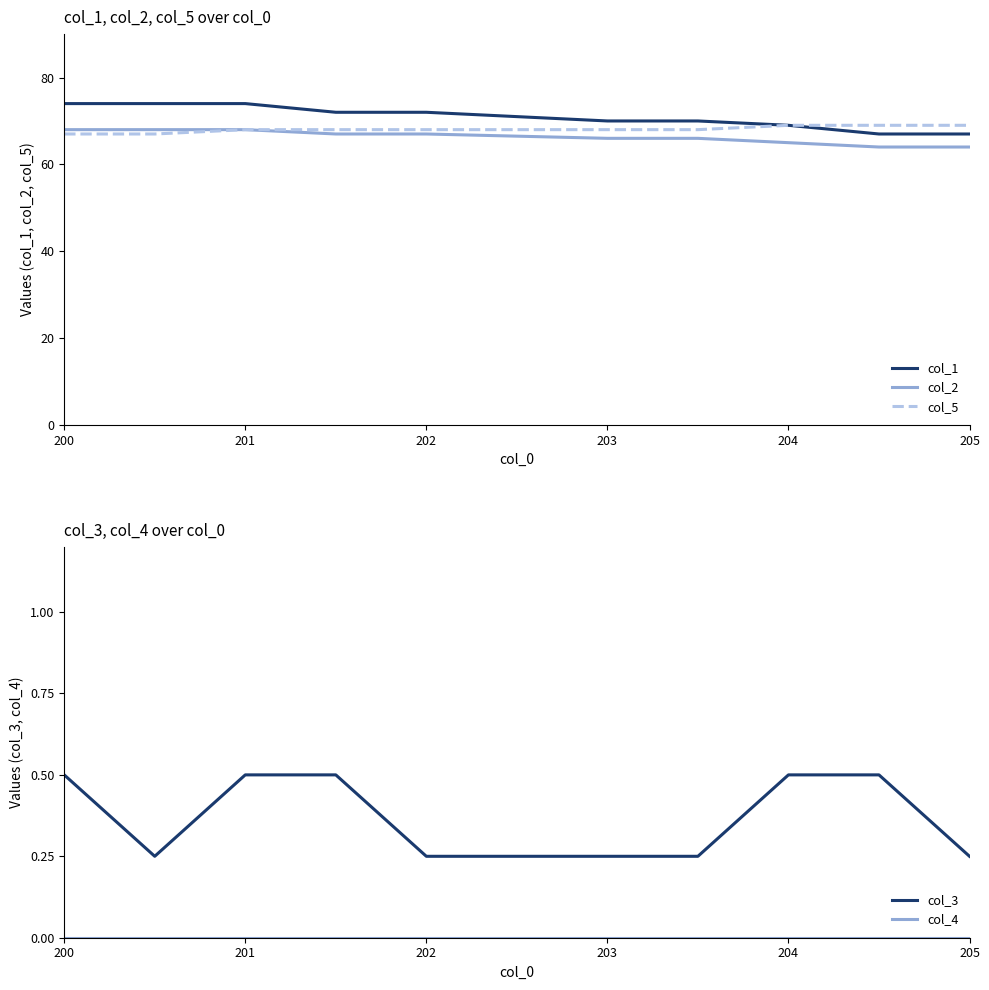

Which series has the widest spread of values?

col_1